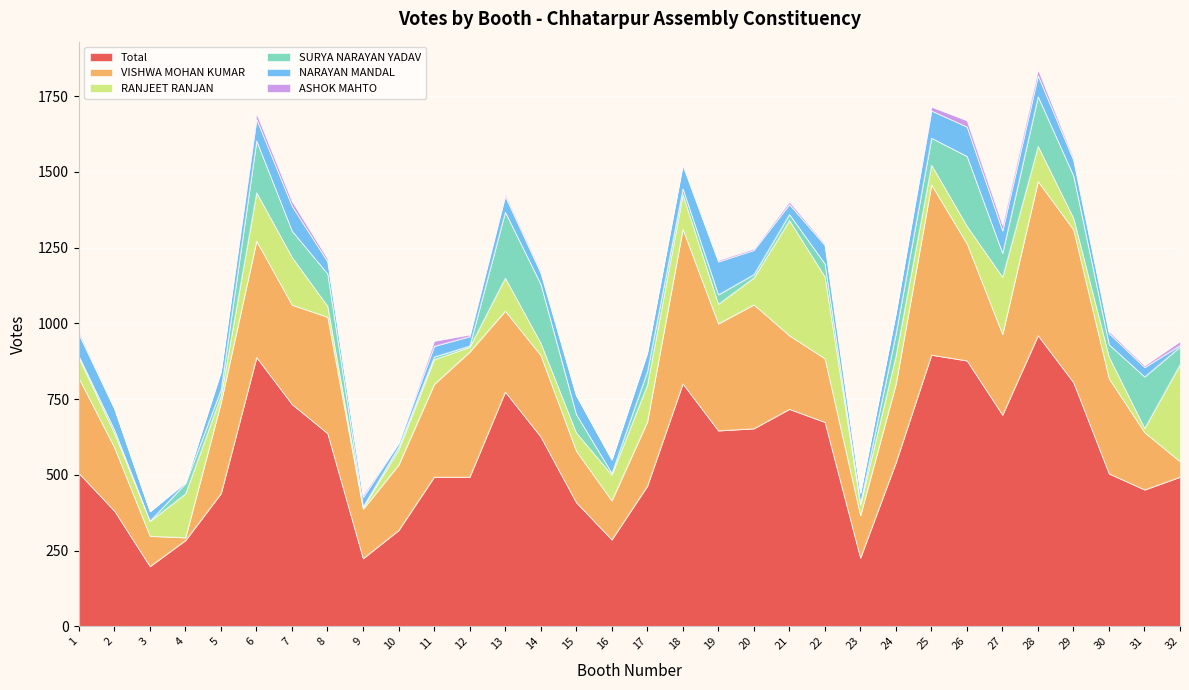

Is it true that VISHWA MOHAN KUMAR equals 409 at 20?

True